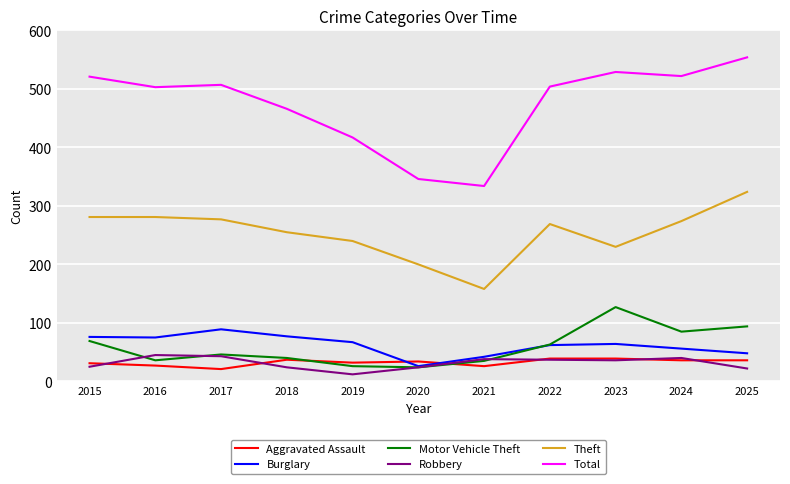

The value of Total at 2016 is 157. True or false?

False